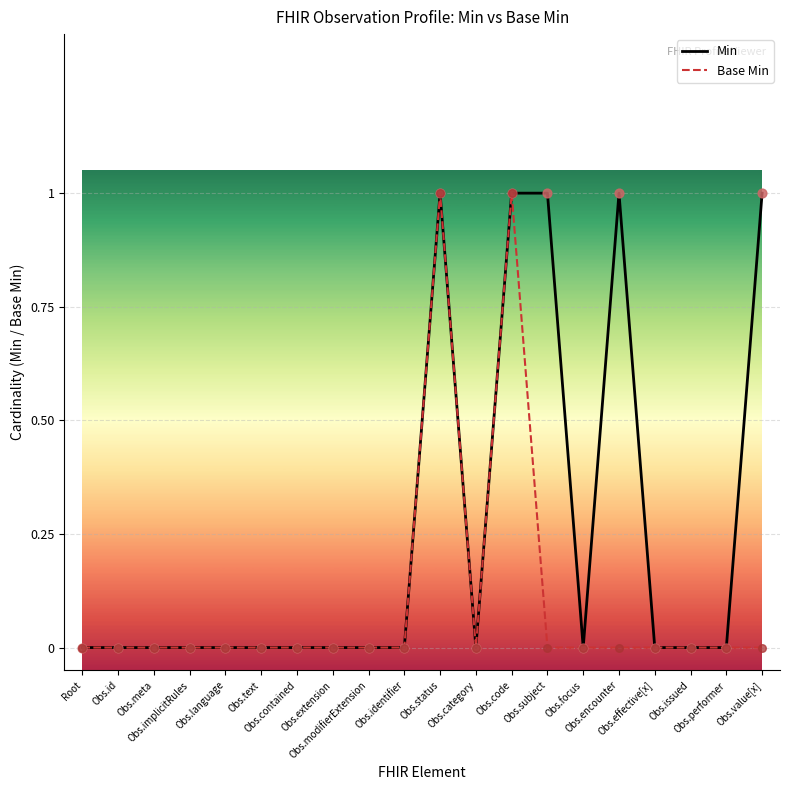

Which series has the largest total across all categories?

Min